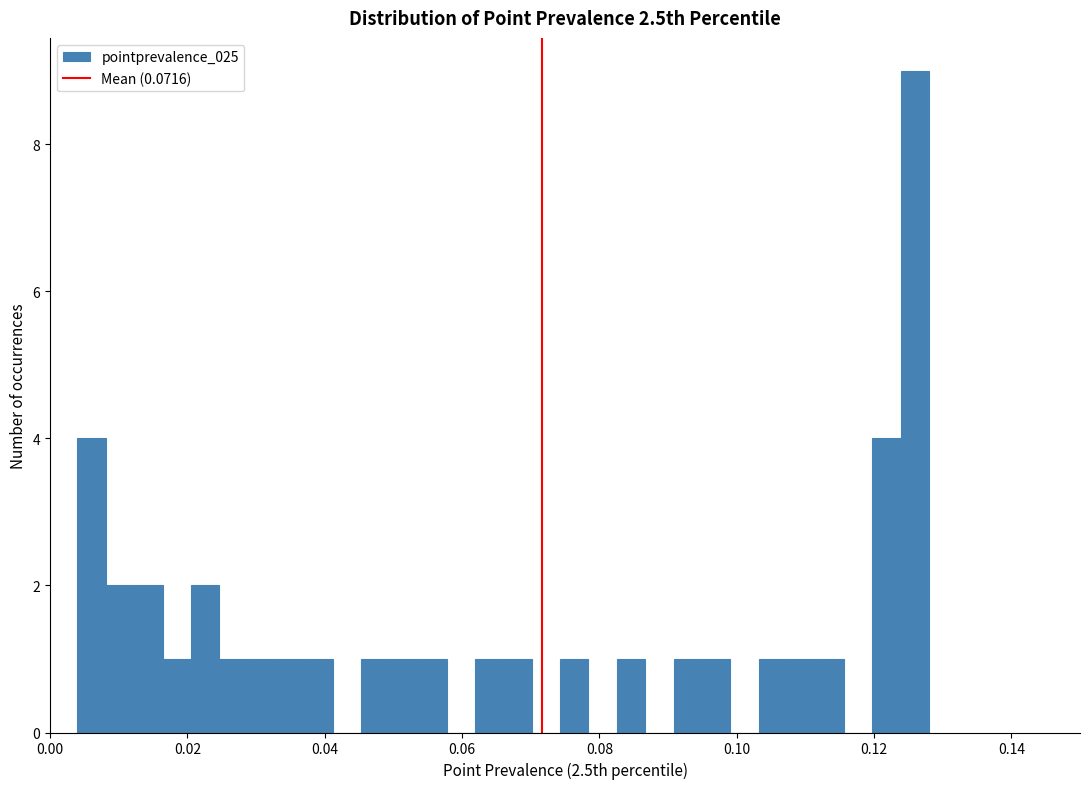

Read against the x-axis, roughly where is the centre of the tallest bar?

0.126